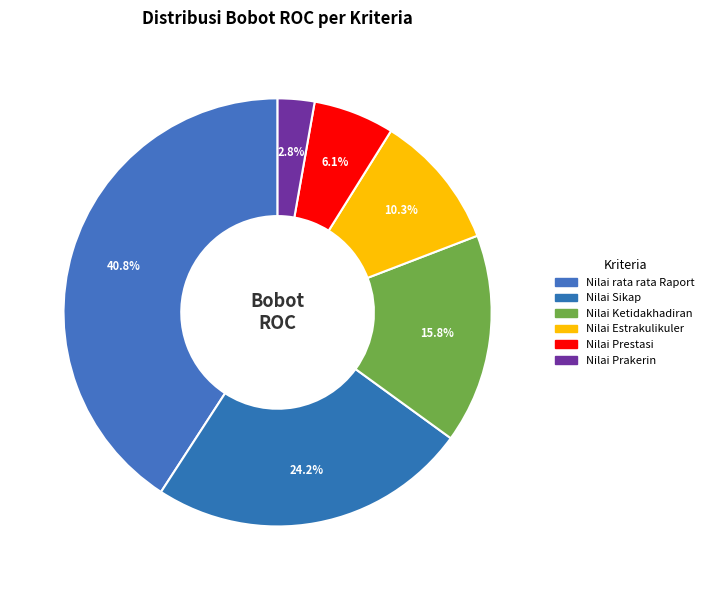

Between Nilai Prakerin and Nilai Sikap, which is larger?

Nilai Sikap